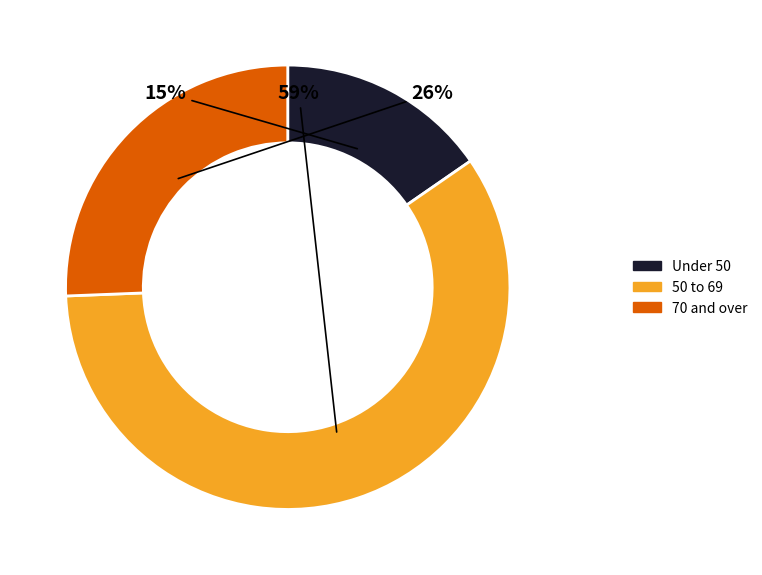

Is there any slice that represents more than half of the pie?

Yes